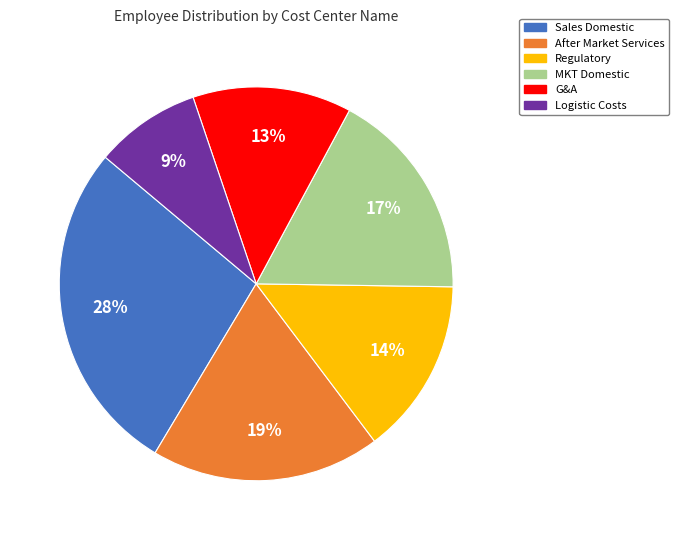

The MKT Domestic slice represents 4% of the pie. True or false?

False